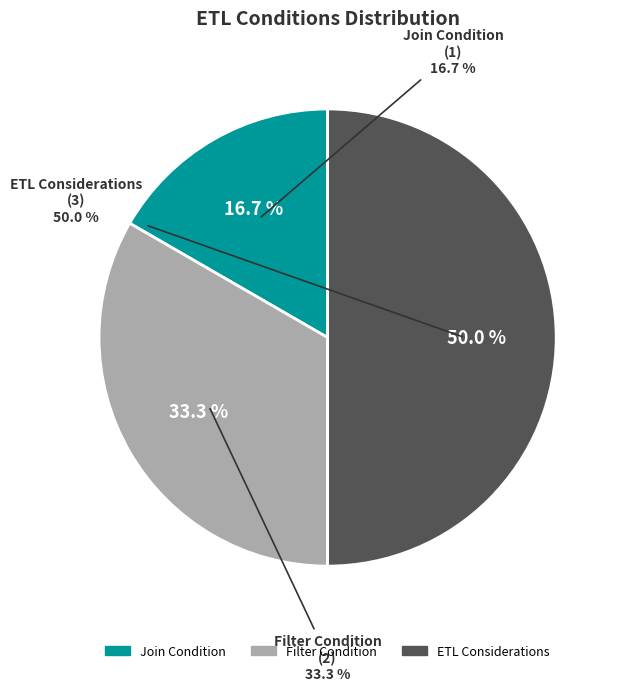

Is there a majority slice in this chart?

No